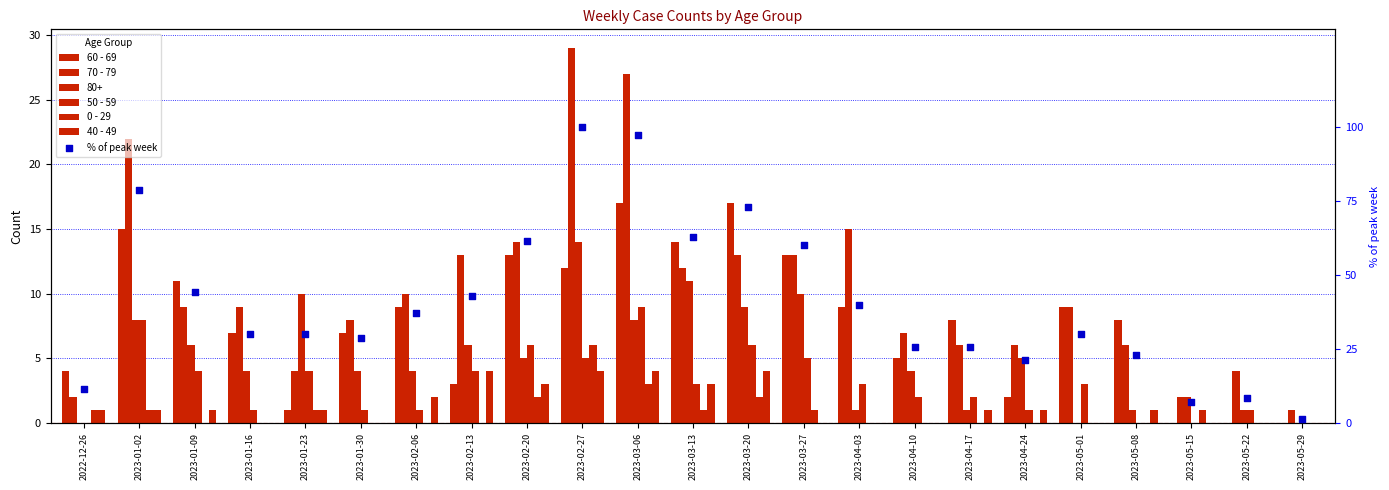

Which series has the widest spread of Y values?

% of peak week